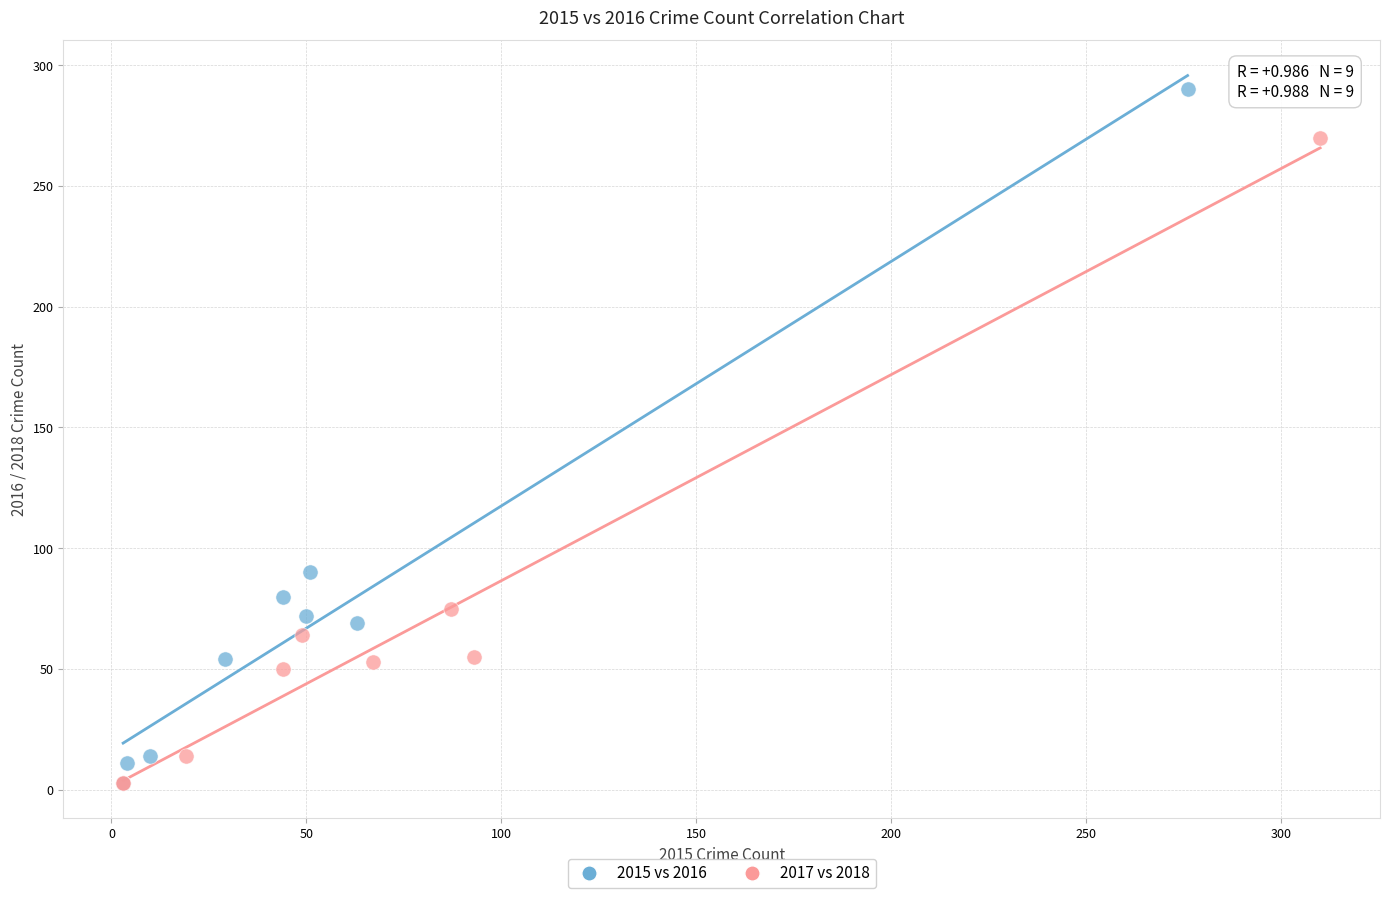

Which series has the largest Y range (max minus min)?

2015 vs 2016